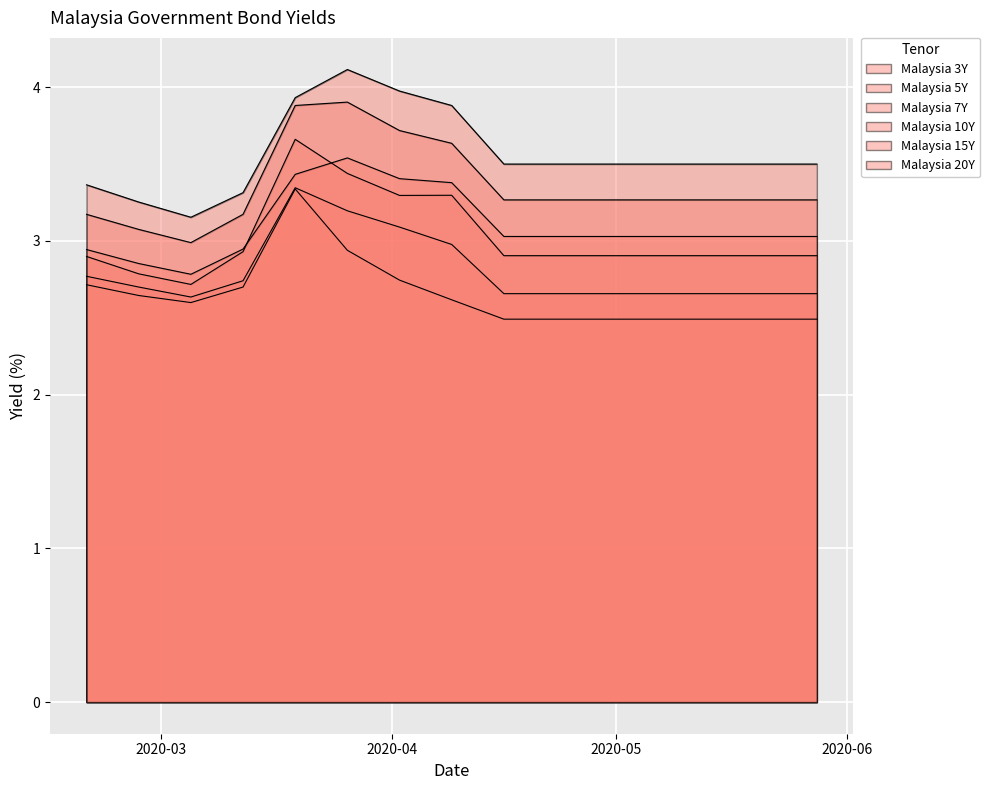

What are all the series names shown in the legend?

Malaysia 3Y, Malaysia 5Y, Malaysia 7Y, Malaysia 10Y, Malaysia 15Y, Malaysia 20Y